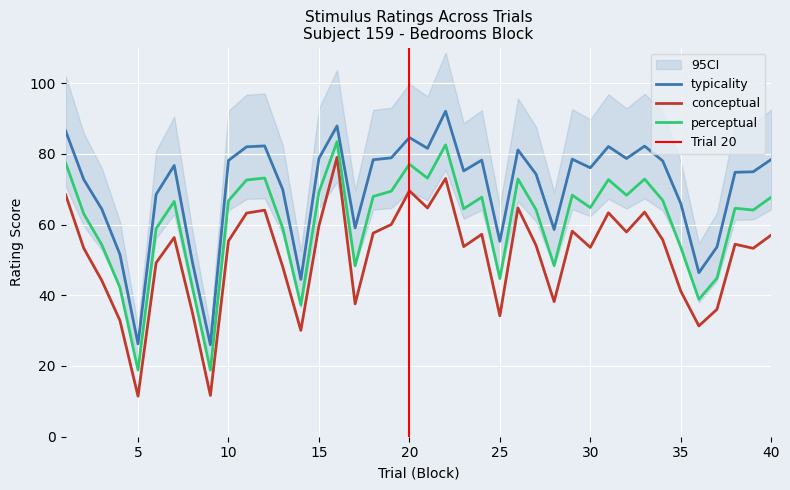

The conceptual series shows 73.0 at 22. True or false?

True